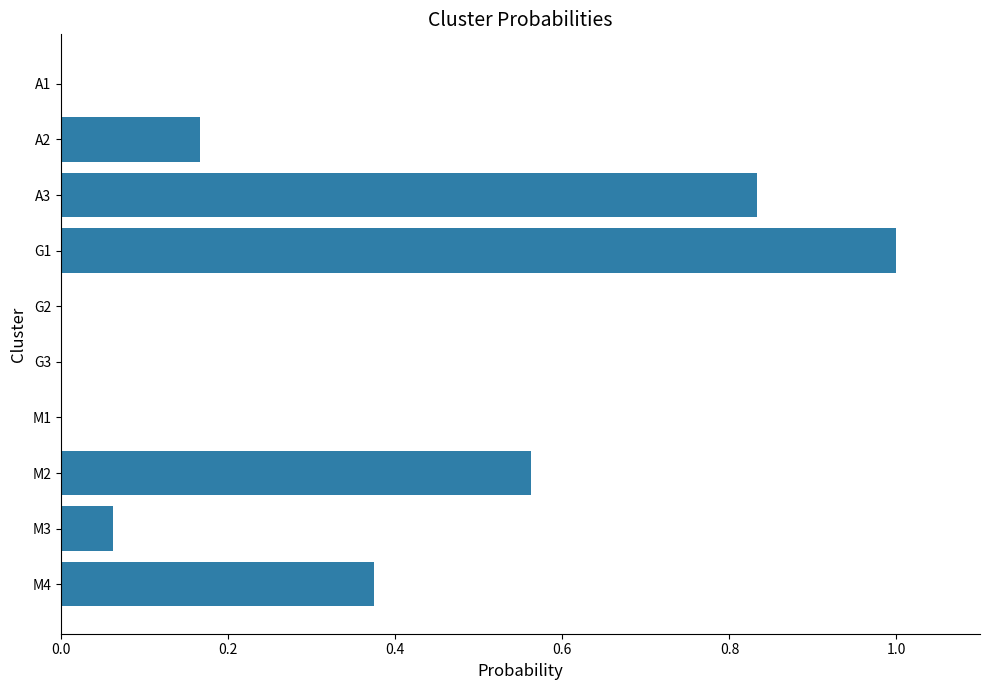

At which category does the chart reach its peak across all series?

G1